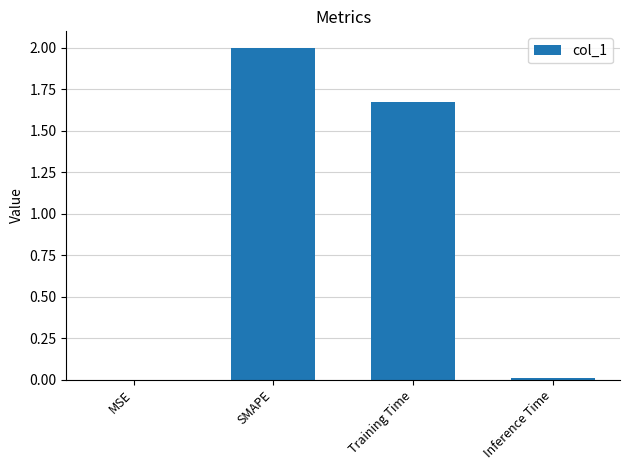

At which label is the value closest to 1?

Training Time